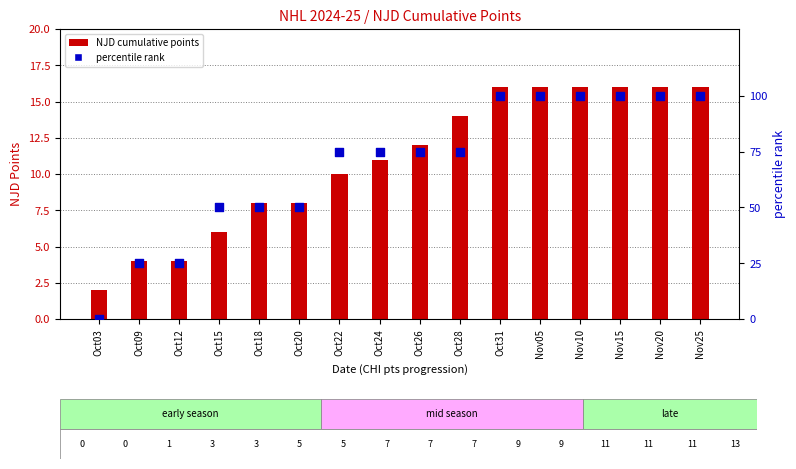

Which series contains the lowest Y value?

percentile rank